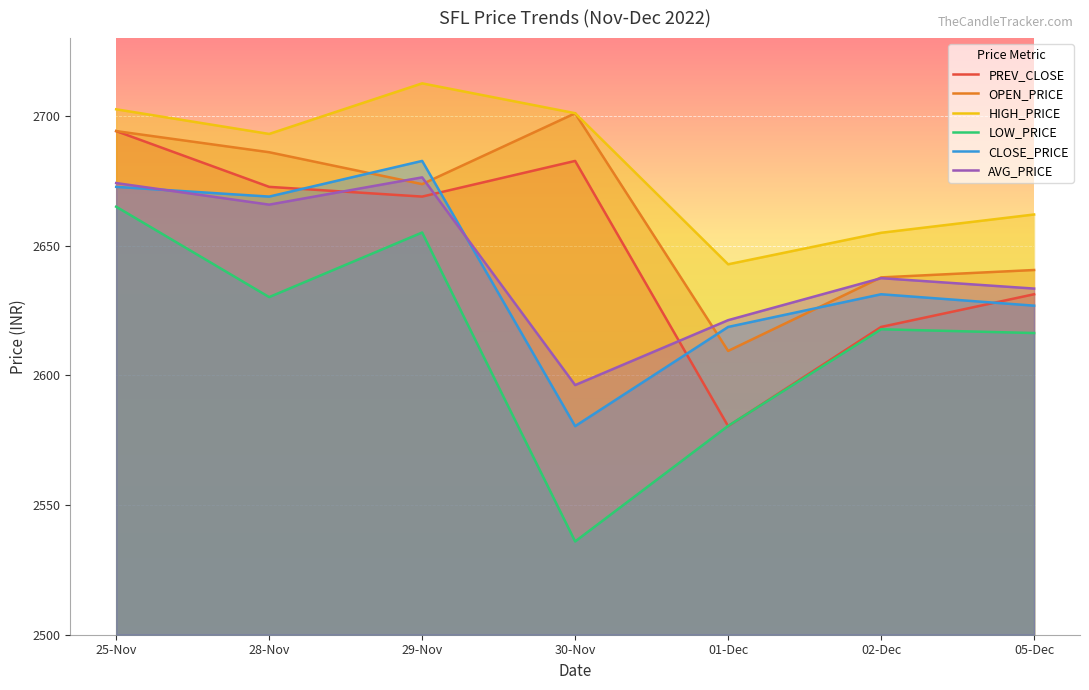

Where do PREV_CLOSE and AVG_PRICE first cross each other?

28-Nov and 29-Nov